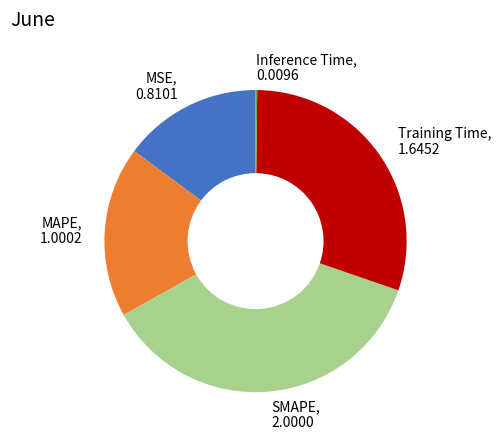

Approximately how many times larger is the value at MAPE compared to Training Time?

0.6